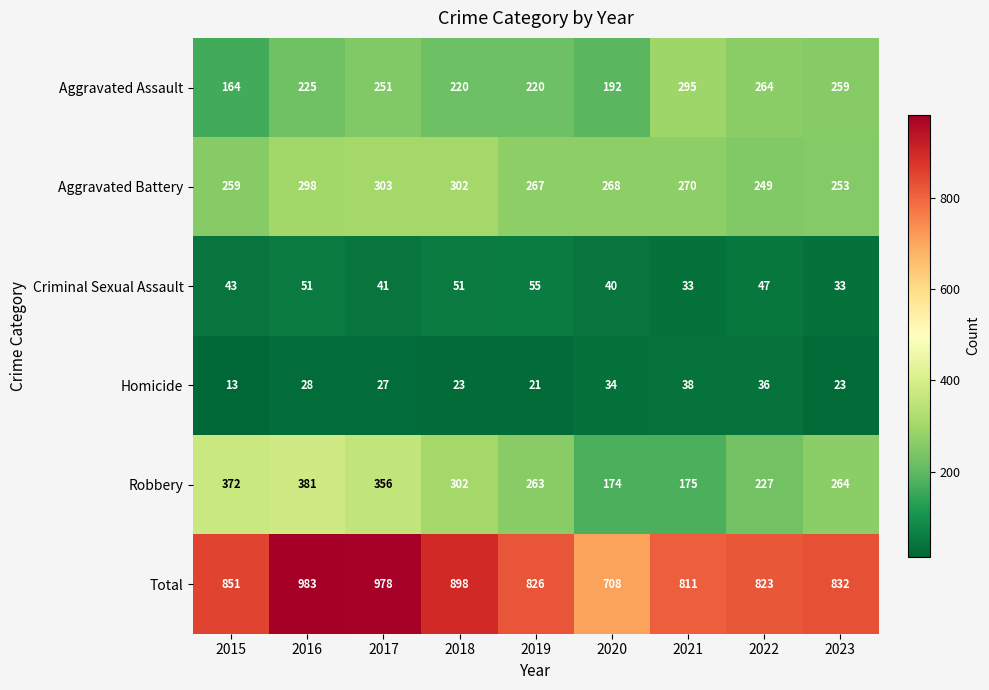

Which series changed the most between 2016 and 2019?

Total